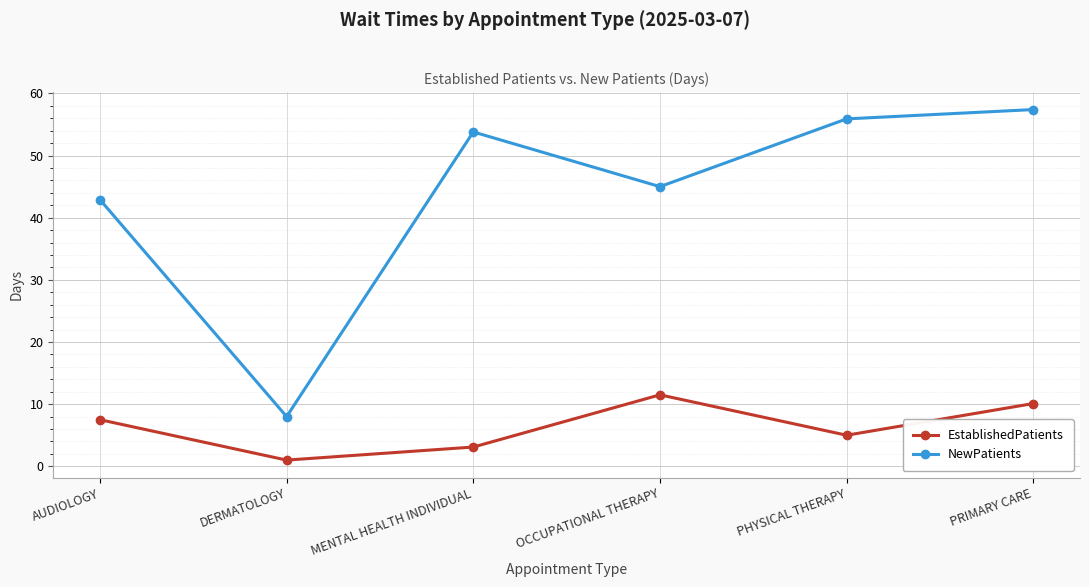

What position from the left is AUDIOLOGY?

1